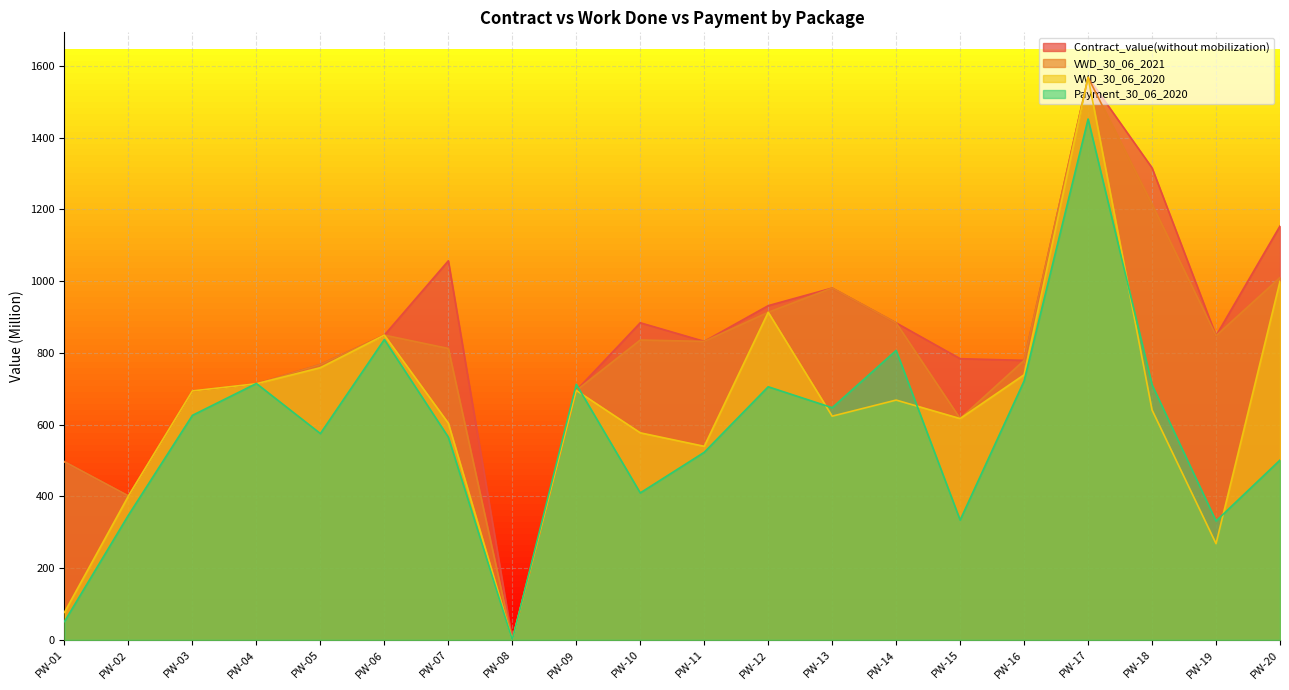

Rank the series at PW-18 from lowest to highest value.

VWD_30_06_2020, Payment_30_06_2020, VWD_30_06_2021, Contract_value(without mobilization)